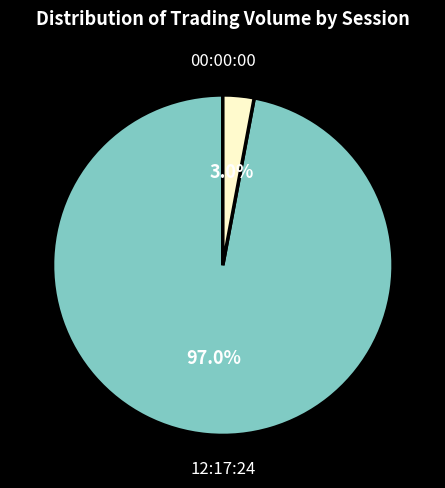

Does any single category account for the majority?

Yes